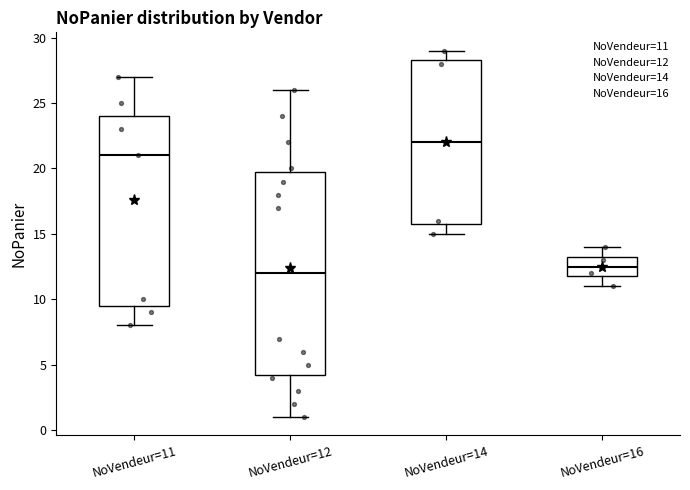

Reading left to right, read every box against the y-axis: the position of its median line, the range the box covers, and the ends of its whiskers. The values are not printed on the chart, so give them approximately, as read against the axis.

NoVendeur=11: median 21.0, box 9.5 to 24.0, whiskers 8.0 to 27.0
NoVendeur=12: median 12.0, box 4.5 to 20.0, whiskers 1.0 to 26.0
NoVendeur=14: median 22.0, box 16.0 to 28.5, whiskers 15.0 to 29.0
NoVendeur=16: median 12.5, box 12.0 to 13.5, whiskers 11.0 to 14.0